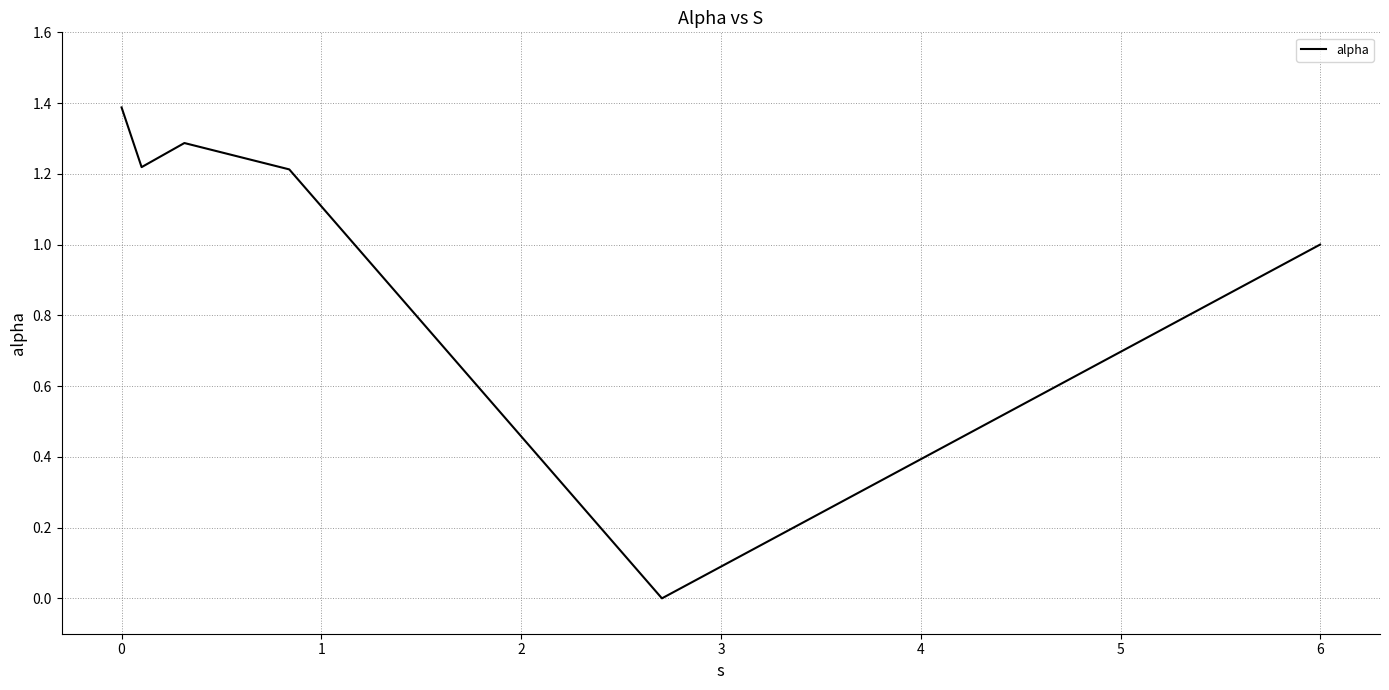

What is the greatest value displayed?

1.4